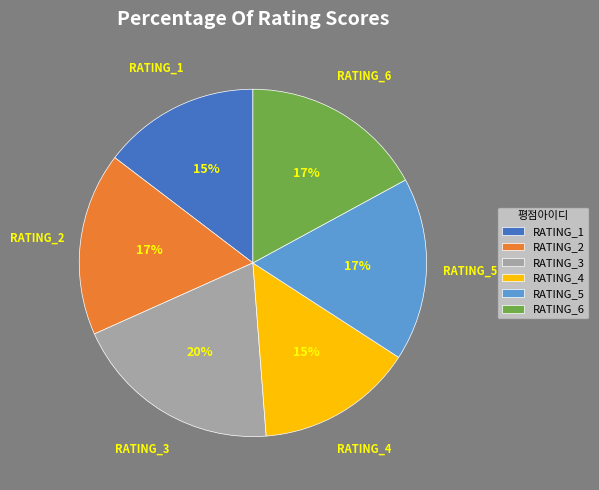

How many segments does this pie chart have?

6